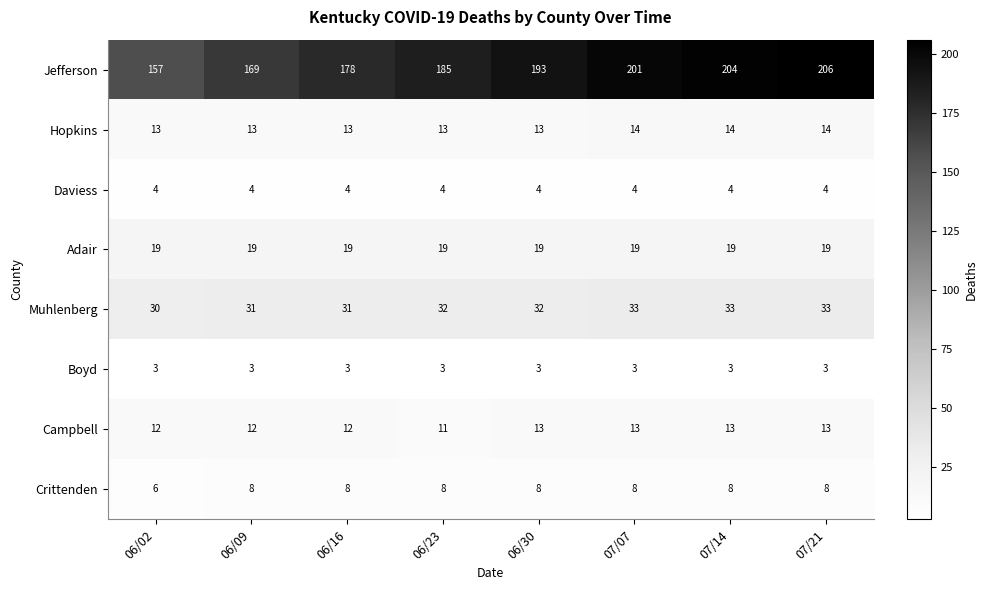

Is it true that Daviess equals 4 at 06/23?

True